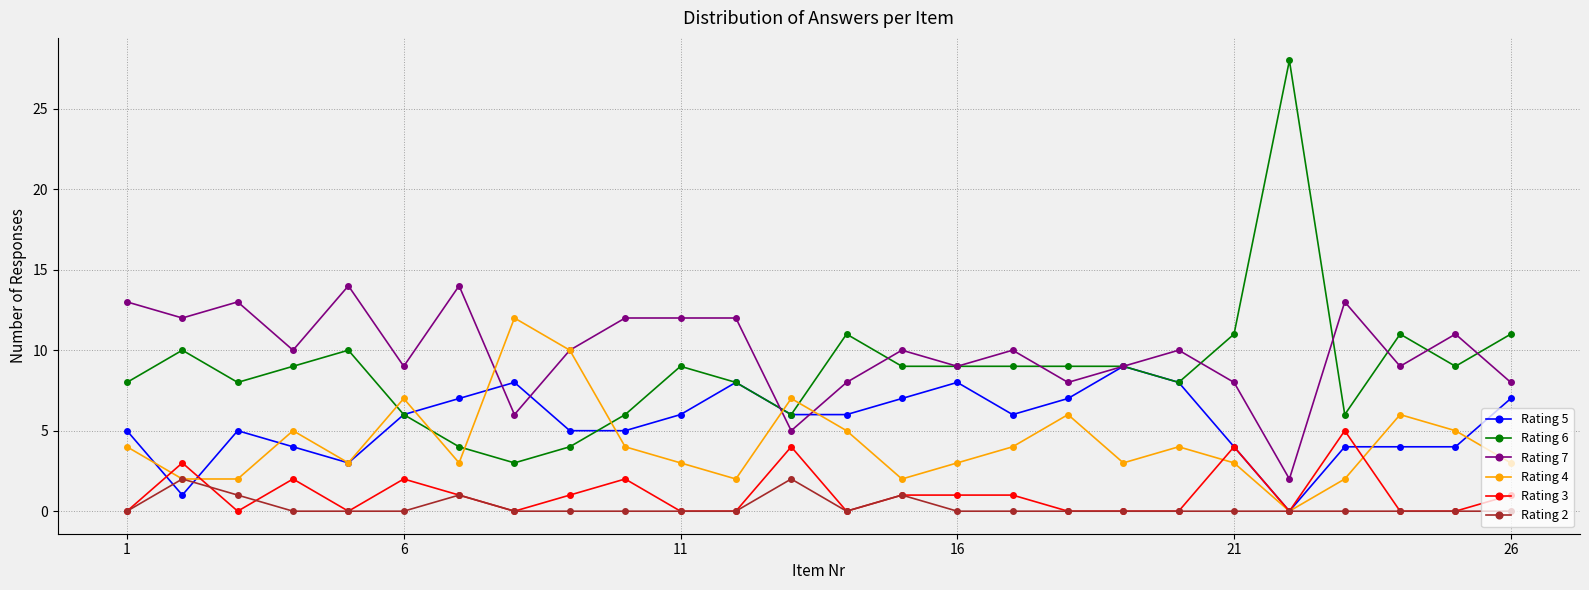

What are all the series names shown in the legend?

Rating 5, Rating 6, Rating 7, Rating 4, Rating 3, Rating 2